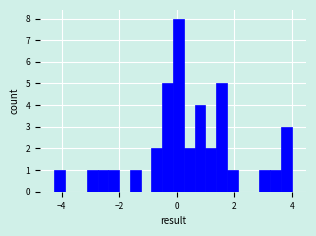

Read against the x-axis, roughly where is the centre of the tallest bar?

0.0